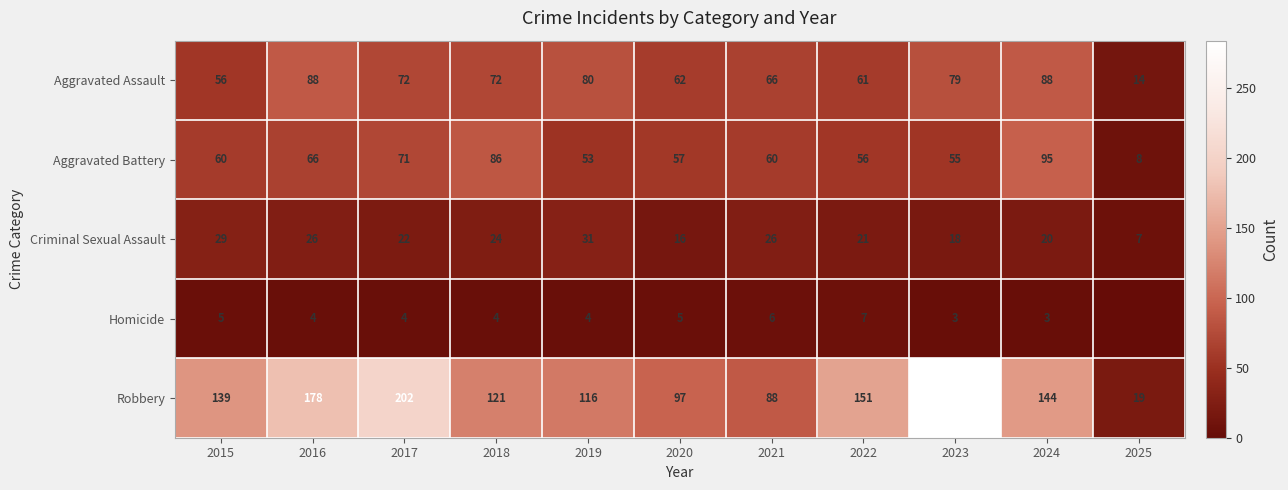

How many data points in Criminal Sexual Assault are less than 22?

5